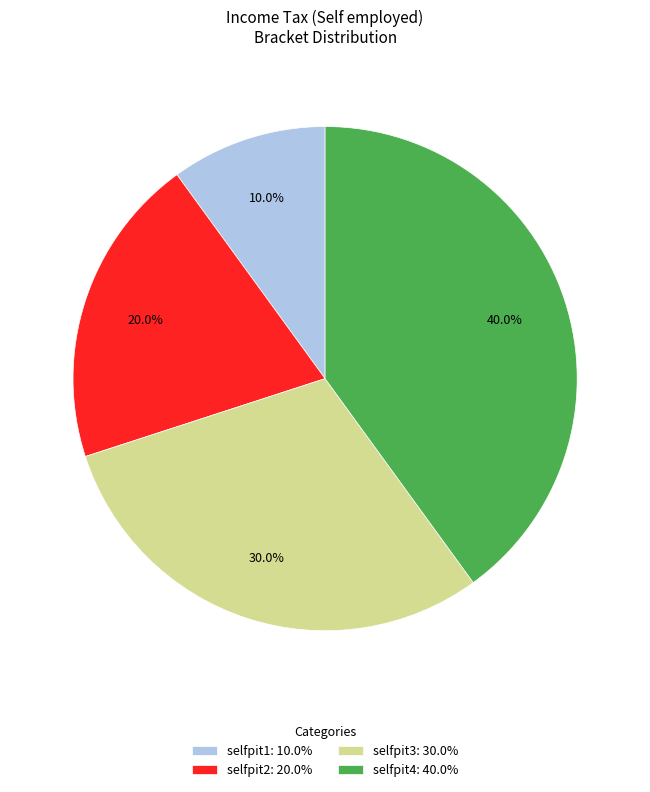

Does selfpit3 account for over 50% of the chart?

No